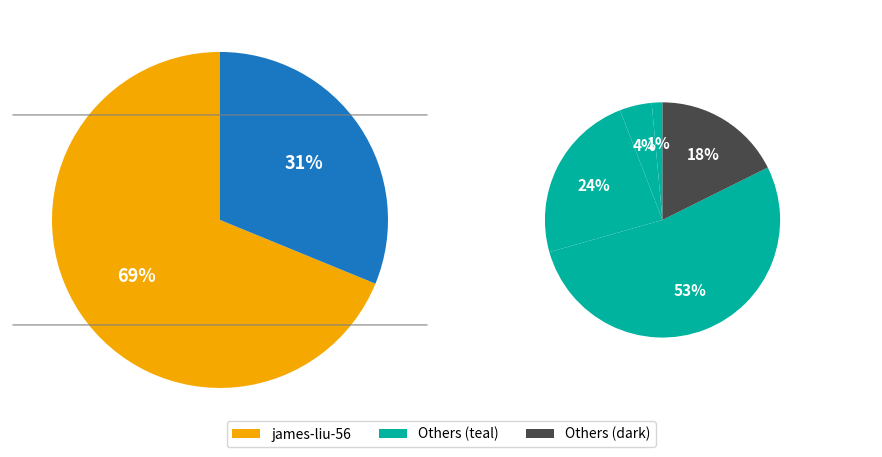

Is james-liu-56 the majority of the pie?

Yes